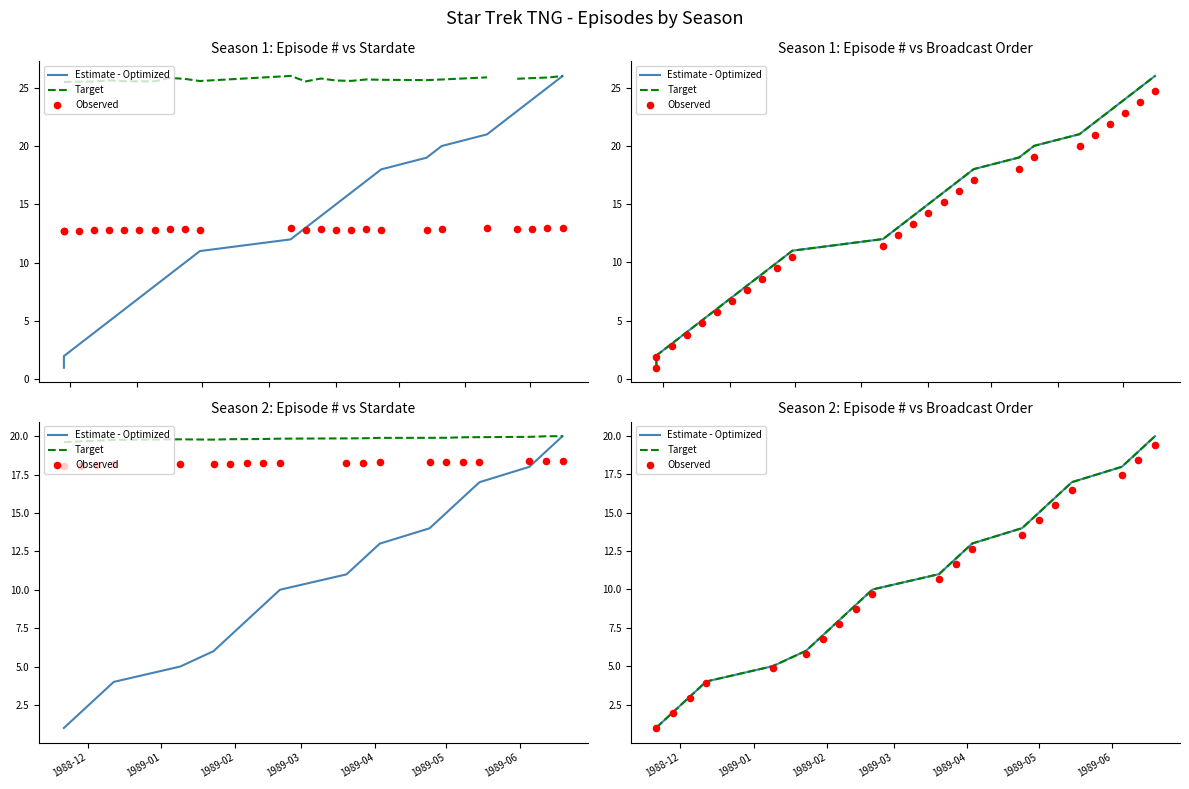

Which series has the largest total across all categories?

Estimate - Optimized